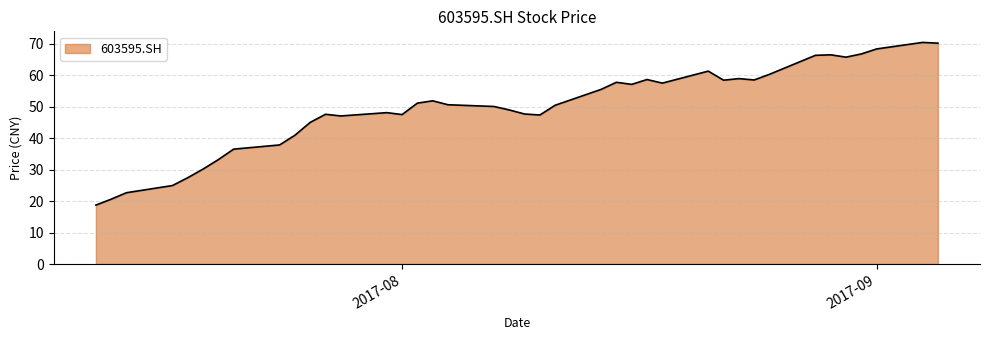

What is the smallest value displayed?

18.7